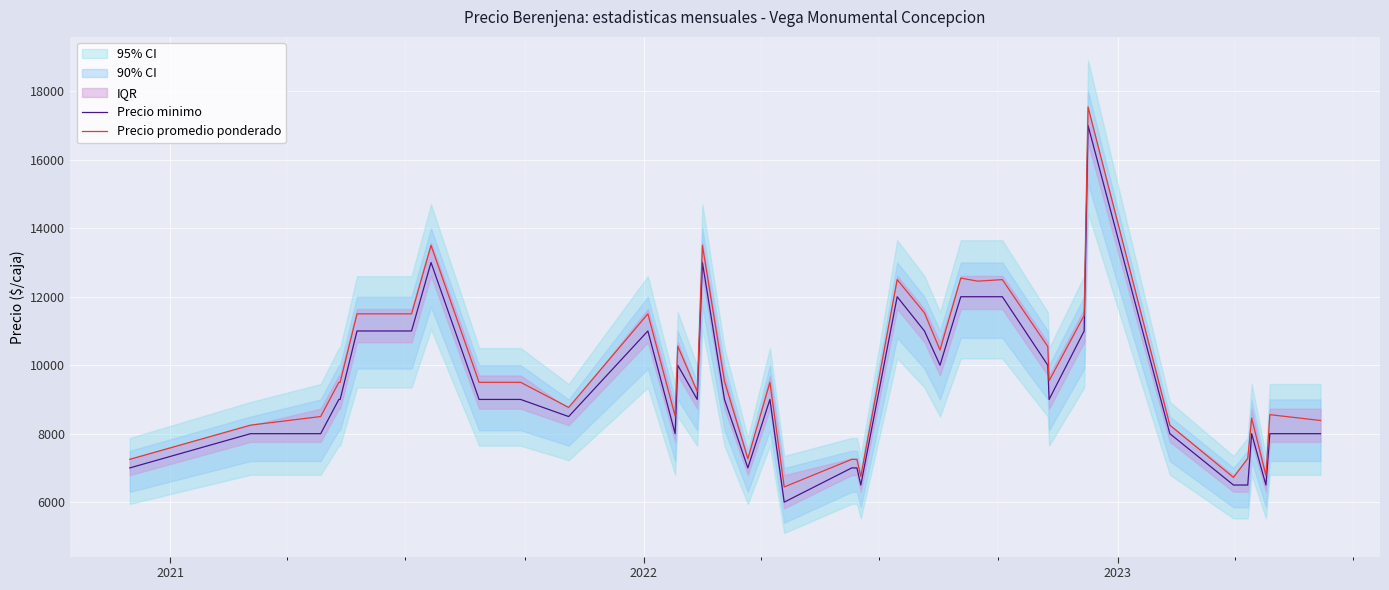

What is the maximum value for Precio promedio ponderado?

17545